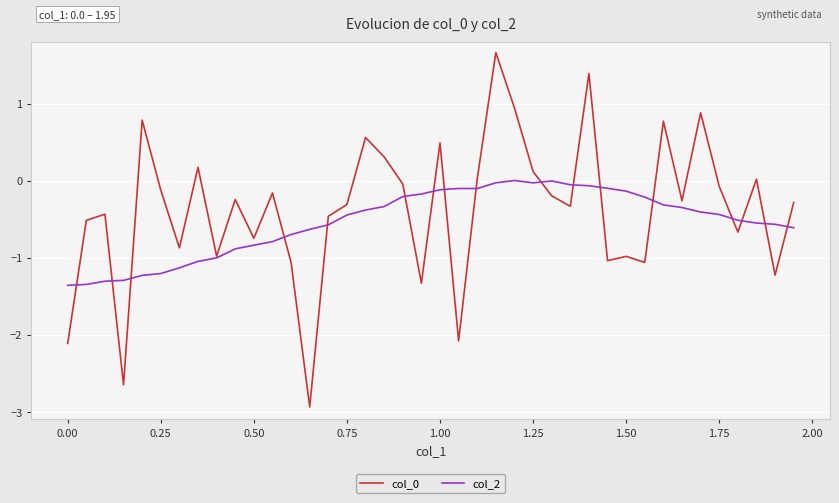

What is the minimum value for col_2?

-1.4